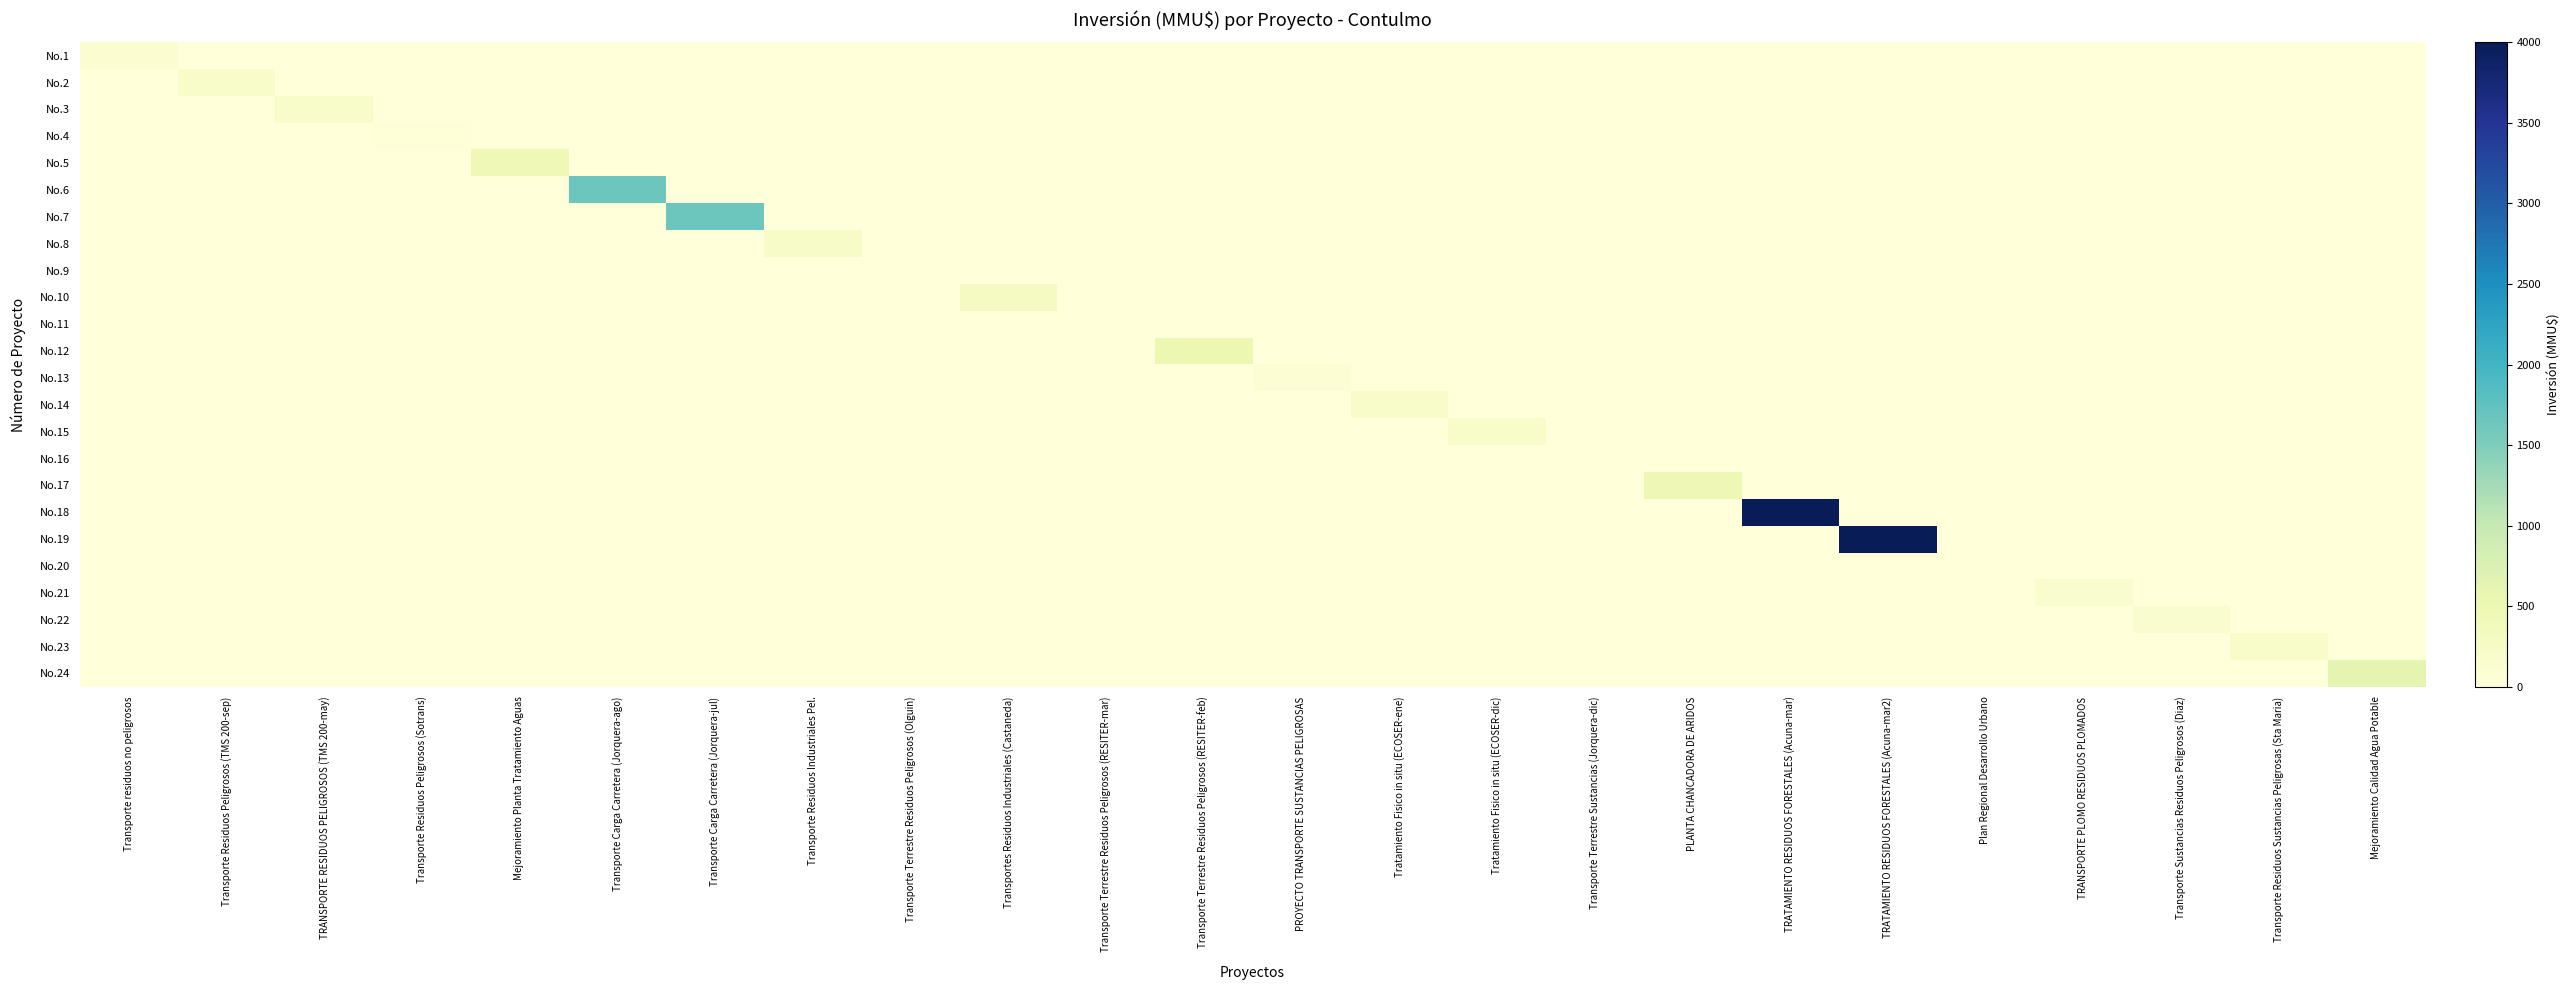

Reading left to right, what are all the values shown in this chart?

No.1: Transporte residuos no peligrosos=100	Transporte Residuos Peligrosos (TMS 200-sep)=0	TRANSPORTE RESIDUOS PELIGROSOS (TMS 200-may)=0	Transporte Residuos Peligrosos (Sotrans)=0	Mejoramiento Planta Tratamiento Aguas=0	Transporte Carga Carretera (Jorquera-ago)=0	Transporte Carga Carretera (Jorquera-jul)=0	Transporte Residuos Industriales Pel.=0	Transporte Terrestre Residuos Peligrosos (Olguin)=0	Transportes Residuos Industriales (Castaneda)=0	Transporte Terrestre Residuos Peligrosos (RESITER-mar)=0	Transporte Terrestre Residuos Peligrosos (RESITER-feb)=0	PROYECTO TRANSPORTE SUSTANCIAS PELIGROSAS=0	Tratamiento Fisico in situ (ECOSER-ene)=0	Tratamiento Fisico in situ (ECOSER-dic)=0	Transporte Terrestre Sustancias (Jorquera-dic)=0	PLANTA CHANCADORA DE ARIDOS=0	TRATAMIENTO RESIDUOS FORESTALES (Acuna-mar)=0	TRATAMIENTO RESIDUOS FORESTALES (Acuna-mar2)=0	Plan Regional Desarrollo Urbano=0	TRANSPORTE PLOMO RESIDUOS PLOMADOS=0	Transporte Sustancias Residuos Peligrosos (Diaz)=0	Transporte Residuos Sustancias Peligrosas (Sta Maria)=0	Mejoramiento Calidad Agua Potable=0
No.2: Transporte residuos no peligrosos=0	Transporte Residuos Peligrosos (TMS 200-sep)=200	TRANSPORTE RESIDUOS PELIGROSOS (TMS 200-may)=0	Transporte Residuos Peligrosos (Sotrans)=0	Mejoramiento Planta Tratamiento Aguas=0	Transporte Carga Carretera (Jorquera-ago)=0	Transporte Carga Carretera (Jorquera-jul)=0	Transporte Residuos Industriales Pel.=0	Transporte Terrestre Residuos Peligrosos (Olguin)=0	Transportes Residuos Industriales (Castaneda)=0	Transporte Terrestre Residuos Peligrosos (RESITER-mar)=0	Transporte Terrestre Residuos Peligrosos (RESITER-feb)=0	PROYECTO TRANSPORTE SUSTANCIAS PELIGROSAS=0	Tratamiento Fisico in situ (ECOSER-ene)=0	Tratamiento Fisico in situ (ECOSER-dic)=0	Transporte Terrestre Sustancias (Jorquera-dic)=0	PLANTA CHANCADORA DE ARIDOS=0	TRATAMIENTO RESIDUOS FORESTALES (Acuna-mar)=0	TRATAMIENTO RESIDUOS FORESTALES (Acuna-mar2)=0	Plan Regional Desarrollo Urbano=0	TRANSPORTE PLOMO RESIDUOS PLOMADOS=0	Transporte Sustancias Residuos Peligrosos (Diaz)=0	Transporte Residuos Sustancias Peligrosas (Sta Maria)=0	Mejoramiento Calidad Agua Potable=0
No.3: Transporte residuos no peligrosos=0	Transporte Residuos Peligrosos (TMS 200-sep)=0	TRANSPORTE RESIDUOS PELIGROSOS (TMS 200-may)=200	Transporte Residuos Peligrosos (Sotrans)=0	Mejoramiento Planta Tratamiento Aguas=0	Transporte Carga Carretera (Jorquera-ago)=0	Transporte Carga Carretera (Jorquera-jul)=0	Transporte Residuos Industriales Pel.=0	Transporte Terrestre Residuos Peligrosos (Olguin)=0	Transportes Residuos Industriales (Castaneda)=0	Transporte Terrestre Residuos Peligrosos (RESITER-mar)=0	Transporte Terrestre Residuos Peligrosos (RESITER-feb)=0	PROYECTO TRANSPORTE SUSTANCIAS PELIGROSAS=0	Tratamiento Fisico in situ (ECOSER-ene)=0	Tratamiento Fisico in situ (ECOSER-dic)=0	Transporte Terrestre Sustancias (Jorquera-dic)=0	PLANTA CHANCADORA DE ARIDOS=0	TRATAMIENTO RESIDUOS FORESTALES (Acuna-mar)=0	TRATAMIENTO RESIDUOS FORESTALES (Acuna-mar2)=0	Plan Regional Desarrollo Urbano=0	TRANSPORTE PLOMO RESIDUOS PLOMADOS=0	Transporte Sustancias Residuos Peligrosos (Diaz)=0	Transporte Residuos Sustancias Peligrosas (Sta Maria)=0	Mejoramiento Calidad Agua Potable=0
No.4: Transporte residuos no peligrosos=0	Transporte Residuos Peligrosos (TMS 200-sep)=0	TRANSPORTE RESIDUOS PELIGROSOS (TMS 200-may)=0	Transporte Residuos Peligrosos (Sotrans)=22	Mejoramiento Planta Tratamiento Aguas=0	Transporte Carga Carretera (Jorquera-ago)=0	Transporte Carga Carretera (Jorquera-jul)=0	Transporte Residuos Industriales Pel.=0	Transporte Terrestre Residuos Peligrosos (Olguin)=0	Transportes Residuos Industriales (Castaneda)=0	Transporte Terrestre Residuos Peligrosos (RESITER-mar)=0	Transporte Terrestre Residuos Peligrosos (RESITER-feb)=0	PROYECTO TRANSPORTE SUSTANCIAS PELIGROSAS=0	Tratamiento Fisico in situ (ECOSER-ene)=0	Tratamiento Fisico in situ (ECOSER-dic)=0	Transporte Terrestre Sustancias (Jorquera-dic)=0	PLANTA CHANCADORA DE ARIDOS=0	TRATAMIENTO RESIDUOS FORESTALES (Acuna-mar)=0	TRATAMIENTO RESIDUOS FORESTALES (Acuna-mar2)=0	Plan Regional Desarrollo Urbano=0	TRANSPORTE PLOMO RESIDUOS PLOMADOS=0	Transporte Sustancias Residuos Peligrosos (Diaz)=0	Transporte Residuos Sustancias Peligrosas (Sta Maria)=0	Mejoramiento Calidad Agua Potable=0
No.5: Transporte residuos no peligrosos=0	Transporte Residuos Peligrosos (TMS 200-sep)=0	TRANSPORTE RESIDUOS PELIGROSOS (TMS 200-may)=0	Transporte Residuos Peligrosos (Sotrans)=0	Mejoramiento Planta Tratamiento Aguas=444	Transporte Carga Carretera (Jorquera-ago)=0	Transporte Carga Carretera (Jorquera-jul)=0	Transporte Residuos Industriales Pel.=0	Transporte Terrestre Residuos Peligrosos (Olguin)=0	Transportes Residuos Industriales (Castaneda)=0	Transporte Terrestre Residuos Peligrosos (RESITER-mar)=0	Transporte Terrestre Residuos Peligrosos (RESITER-feb)=0	PROYECTO TRANSPORTE SUSTANCIAS PELIGROSAS=0	Tratamiento Fisico in situ (ECOSER-ene)=0	Tratamiento Fisico in situ (ECOSER-dic)=0	Transporte Terrestre Sustancias (Jorquera-dic)=0	PLANTA CHANCADORA DE ARIDOS=0	TRATAMIENTO RESIDUOS FORESTALES (Acuna-mar)=0	TRATAMIENTO RESIDUOS FORESTALES (Acuna-mar2)=0	Plan Regional Desarrollo Urbano=0	TRANSPORTE PLOMO RESIDUOS PLOMADOS=0	Transporte Sustancias Residuos Peligrosos (Diaz)=0	Transporte Residuos Sustancias Peligrosas (Sta Maria)=0	Mejoramiento Calidad Agua Potable=0
No.6: Transporte residuos no peligrosos=0	Transporte Residuos Peligrosos (TMS 200-sep)=0	TRANSPORTE RESIDUOS PELIGROSOS (TMS 200-may)=0	Transporte Residuos Peligrosos (Sotrans)=0	Mejoramiento Planta Tratamiento Aguas=0	Transporte Carga Carretera (Jorquera-ago)=1650	Transporte Carga Carretera (Jorquera-jul)=0	Transporte Residuos Industriales Pel.=0	Transporte Terrestre Residuos Peligrosos (Olguin)=0	Transportes Residuos Industriales (Castaneda)=0	Transporte Terrestre Residuos Peligrosos (RESITER-mar)=0	Transporte Terrestre Residuos Peligrosos (RESITER-feb)=0	PROYECTO TRANSPORTE SUSTANCIAS PELIGROSAS=0	Tratamiento Fisico in situ (ECOSER-ene)=0	Tratamiento Fisico in situ (ECOSER-dic)=0	Transporte Terrestre Sustancias (Jorquera-dic)=0	PLANTA CHANCADORA DE ARIDOS=0	TRATAMIENTO RESIDUOS FORESTALES (Acuna-mar)=0	TRATAMIENTO RESIDUOS FORESTALES (Acuna-mar2)=0	Plan Regional Desarrollo Urbano=0	TRANSPORTE PLOMO RESIDUOS PLOMADOS=0	Transporte Sustancias Residuos Peligrosos (Diaz)=0	Transporte Residuos Sustancias Peligrosas (Sta Maria)=0	Mejoramiento Calidad Agua Potable=0
No.7: Transporte residuos no peligrosos=0	Transporte Residuos Peligrosos (TMS 200-sep)=0	TRANSPORTE RESIDUOS PELIGROSOS (TMS 200-may)=0	Transporte Residuos Peligrosos (Sotrans)=0	Mejoramiento Planta Tratamiento Aguas=0	Transporte Carga Carretera (Jorquera-ago)=0	Transporte Carga Carretera (Jorquera-jul)=1650	Transporte Residuos Industriales Pel.=0	Transporte Terrestre Residuos Peligrosos (Olguin)=0	Transportes Residuos Industriales (Castaneda)=0	Transporte Terrestre Residuos Peligrosos (RESITER-mar)=0	Transporte Terrestre Residuos Peligrosos (RESITER-feb)=0	PROYECTO TRANSPORTE SUSTANCIAS PELIGROSAS=0	Tratamiento Fisico in situ (ECOSER-ene)=0	Tratamiento Fisico in situ (ECOSER-dic)=0	Transporte Terrestre Sustancias (Jorquera-dic)=0	PLANTA CHANCADORA DE ARIDOS=0	TRATAMIENTO RESIDUOS FORESTALES (Acuna-mar)=0	TRATAMIENTO RESIDUOS FORESTALES (Acuna-mar2)=0	Plan Regional Desarrollo Urbano=0	TRANSPORTE PLOMO RESIDUOS PLOMADOS=0	Transporte Sustancias Residuos Peligrosos (Diaz)=0	Transporte Residuos Sustancias Peligrosas (Sta Maria)=0	Mejoramiento Calidad Agua Potable=0
No.8: Transporte residuos no peligrosos=0	Transporte Residuos Peligrosos (TMS 200-sep)=0	TRANSPORTE RESIDUOS PELIGROSOS (TMS 200-may)=0	Transporte Residuos Peligrosos (Sotrans)=0	Mejoramiento Planta Tratamiento Aguas=0	Transporte Carga Carretera (Jorquera-ago)=0	Transporte Carga Carretera (Jorquera-jul)=0	Transporte Residuos Industriales Pel.=234	Transporte Terrestre Residuos Peligrosos (Olguin)=0	Transportes Residuos Industriales (Castaneda)=0	Transporte Terrestre Residuos Peligrosos (RESITER-mar)=0	Transporte Terrestre Residuos Peligrosos (RESITER-feb)=0	PROYECTO TRANSPORTE SUSTANCIAS PELIGROSAS=0	Tratamiento Fisico in situ (ECOSER-ene)=0	Tratamiento Fisico in situ (ECOSER-dic)=0	Transporte Terrestre Sustancias (Jorquera-dic)=0	PLANTA CHANCADORA DE ARIDOS=0	TRATAMIENTO RESIDUOS FORESTALES (Acuna-mar)=0	TRATAMIENTO RESIDUOS FORESTALES (Acuna-mar2)=0	Plan Regional Desarrollo Urbano=0	TRANSPORTE PLOMO RESIDUOS PLOMADOS=0	Transporte Sustancias Residuos Peligrosos (Diaz)=0	Transporte Residuos Sustancias Peligrosas (Sta Maria)=0	Mejoramiento Calidad Agua Potable=0
No.9: Transporte residuos no peligrosos=0	Transporte Residuos Peligrosos (TMS 200-sep)=0	TRANSPORTE RESIDUOS PELIGROSOS (TMS 200-may)=0	Transporte Residuos Peligrosos (Sotrans)=0	Mejoramiento Planta Tratamiento Aguas=0	Transporte Carga Carretera (Jorquera-ago)=0	Transporte Carga Carretera (Jorquera-jul)=0	Transporte Residuos Industriales Pel.=0	Transporte Terrestre Residuos Peligrosos (Olguin)=10	Transportes Residuos Industriales (Castaneda)=0	Transporte Terrestre Residuos Peligrosos (RESITER-mar)=0	Transporte Terrestre Residuos Peligrosos (RESITER-feb)=0	PROYECTO TRANSPORTE SUSTANCIAS PELIGROSAS=0	Tratamiento Fisico in situ (ECOSER-ene)=0	Tratamiento Fisico in situ (ECOSER-dic)=0	Transporte Terrestre Sustancias (Jorquera-dic)=0	PLANTA CHANCADORA DE ARIDOS=0	TRATAMIENTO RESIDUOS FORESTALES (Acuna-mar)=0	TRATAMIENTO RESIDUOS FORESTALES (Acuna-mar2)=0	Plan Regional Desarrollo Urbano=0	TRANSPORTE PLOMO RESIDUOS PLOMADOS=0	Transporte Sustancias Residuos Peligrosos (Diaz)=0	Transporte Residuos Sustancias Peligrosas (Sta Maria)=0	Mejoramiento Calidad Agua Potable=0
No.10: Transporte residuos no peligrosos=0	Transporte Residuos Peligrosos (TMS 200-sep)=0	TRANSPORTE RESIDUOS PELIGROSOS (TMS 200-may)=0	Transporte Residuos Peligrosos (Sotrans)=0	Mejoramiento Planta Tratamiento Aguas=0	Transporte Carga Carretera (Jorquera-ago)=0	Transporte Carga Carretera (Jorquera-jul)=0	Transporte Residuos Industriales Pel.=0	Transporte Terrestre Residuos Peligrosos (Olguin)=0	Transportes Residuos Industriales (Castaneda)=300	Transporte Terrestre Residuos Peligrosos (RESITER-mar)=0	Transporte Terrestre Residuos Peligrosos (RESITER-feb)=0	PROYECTO TRANSPORTE SUSTANCIAS PELIGROSAS=0	Tratamiento Fisico in situ (ECOSER-ene)=0	Tratamiento Fisico in situ (ECOSER-dic)=0	Transporte Terrestre Sustancias (Jorquera-dic)=0	PLANTA CHANCADORA DE ARIDOS=0	TRATAMIENTO RESIDUOS FORESTALES (Acuna-mar)=0	TRATAMIENTO RESIDUOS FORESTALES (Acuna-mar2)=0	Plan Regional Desarrollo Urbano=0	TRANSPORTE PLOMO RESIDUOS PLOMADOS=0	Transporte Sustancias Residuos Peligrosos (Diaz)=0	Transporte Residuos Sustancias Peligrosas (Sta Maria)=0	Mejoramiento Calidad Agua Potable=0
No.11: Transporte residuos no peligrosos=0	Transporte Residuos Peligrosos (TMS 200-sep)=0	TRANSPORTE RESIDUOS PELIGROSOS (TMS 200-may)=0	Transporte Residuos Peligrosos (Sotrans)=0	Mejoramiento Planta Tratamiento Aguas=0	Transporte Carga Carretera (Jorquera-ago)=0	Transporte Carga Carretera (Jorquera-jul)=0	Transporte Residuos Industriales Pel.=0	Transporte Terrestre Residuos Peligrosos (Olguin)=0	Transportes Residuos Industriales (Castaneda)=0	Transporte Terrestre Residuos Peligrosos (RESITER-mar)=1	Transporte Terrestre Residuos Peligrosos (RESITER-feb)=0	PROYECTO TRANSPORTE SUSTANCIAS PELIGROSAS=0	Tratamiento Fisico in situ (ECOSER-ene)=0	Tratamiento Fisico in situ (ECOSER-dic)=0	Transporte Terrestre Sustancias (Jorquera-dic)=0	PLANTA CHANCADORA DE ARIDOS=0	TRATAMIENTO RESIDUOS FORESTALES (Acuna-mar)=0	TRATAMIENTO RESIDUOS FORESTALES (Acuna-mar2)=0	Plan Regional Desarrollo Urbano=0	TRANSPORTE PLOMO RESIDUOS PLOMADOS=0	Transporte Sustancias Residuos Peligrosos (Diaz)=0	Transporte Residuos Sustancias Peligrosas (Sta Maria)=0	Mejoramiento Calidad Agua Potable=0
No.12: Transporte residuos no peligrosos=0	Transporte Residuos Peligrosos (TMS 200-sep)=0	TRANSPORTE RESIDUOS PELIGROSOS (TMS 200-may)=0	Transporte Residuos Peligrosos (Sotrans)=0	Mejoramiento Planta Tratamiento Aguas=0	Transporte Carga Carretera (Jorquera-ago)=0	Transporte Carga Carretera (Jorquera-jul)=0	Transporte Residuos Industriales Pel.=0	Transporte Terrestre Residuos Peligrosos (Olguin)=0	Transportes Residuos Industriales (Castaneda)=0	Transporte Terrestre Residuos Peligrosos (RESITER-mar)=0	Transporte Terrestre Residuos Peligrosos (RESITER-feb)=500	PROYECTO TRANSPORTE SUSTANCIAS PELIGROSAS=0	Tratamiento Fisico in situ (ECOSER-ene)=0	Tratamiento Fisico in situ (ECOSER-dic)=0	Transporte Terrestre Sustancias (Jorquera-dic)=0	PLANTA CHANCADORA DE ARIDOS=0	TRATAMIENTO RESIDUOS FORESTALES (Acuna-mar)=0	TRATAMIENTO RESIDUOS FORESTALES (Acuna-mar2)=0	Plan Regional Desarrollo Urbano=0	TRANSPORTE PLOMO RESIDUOS PLOMADOS=0	Transporte Sustancias Residuos Peligrosos (Diaz)=0	Transporte Residuos Sustancias Peligrosas (Sta Maria)=0	Mejoramiento Calidad Agua Potable=0
No.13: Transporte residuos no peligrosos=0	Transporte Residuos Peligrosos (TMS 200-sep)=0	TRANSPORTE RESIDUOS PELIGROSOS (TMS 200-may)=0	Transporte Residuos Peligrosos (Sotrans)=0	Mejoramiento Planta Tratamiento Aguas=0	Transporte Carga Carretera (Jorquera-ago)=0	Transporte Carga Carretera (Jorquera-jul)=0	Transporte Residuos Industriales Pel.=0	Transporte Terrestre Residuos Peligrosos (Olguin)=0	Transportes Residuos Industriales (Castaneda)=0	Transporte Terrestre Residuos Peligrosos (RESITER-mar)=0	Transporte Terrestre Residuos Peligrosos (RESITER-feb)=0	PROYECTO TRANSPORTE SUSTANCIAS PELIGROSAS=80	Tratamiento Fisico in situ (ECOSER-ene)=0	Tratamiento Fisico in situ (ECOSER-dic)=0	Transporte Terrestre Sustancias (Jorquera-dic)=0	PLANTA CHANCADORA DE ARIDOS=0	TRATAMIENTO RESIDUOS FORESTALES (Acuna-mar)=0	TRATAMIENTO RESIDUOS FORESTALES (Acuna-mar2)=0	Plan Regional Desarrollo Urbano=0	TRANSPORTE PLOMO RESIDUOS PLOMADOS=0	Transporte Sustancias Residuos Peligrosos (Diaz)=0	Transporte Residuos Sustancias Peligrosas (Sta Maria)=0	Mejoramiento Calidad Agua Potable=0
No.14: Transporte residuos no peligrosos=0	Transporte Residuos Peligrosos (TMS 200-sep)=0	TRANSPORTE RESIDUOS PELIGROSOS (TMS 200-may)=0	Transporte Residuos Peligrosos (Sotrans)=0	Mejoramiento Planta Tratamiento Aguas=0	Transporte Carga Carretera (Jorquera-ago)=0	Transporte Carga Carretera (Jorquera-jul)=0	Transporte Residuos Industriales Pel.=0	Transporte Terrestre Residuos Peligrosos (Olguin)=0	Transportes Residuos Industriales (Castaneda)=0	Transporte Terrestre Residuos Peligrosos (RESITER-mar)=0	Transporte Terrestre Residuos Peligrosos (RESITER-feb)=0	PROYECTO TRANSPORTE SUSTANCIAS PELIGROSAS=0	Tratamiento Fisico in situ (ECOSER-ene)=200	Tratamiento Fisico in situ (ECOSER-dic)=0	Transporte Terrestre Sustancias (Jorquera-dic)=0	PLANTA CHANCADORA DE ARIDOS=0	TRATAMIENTO RESIDUOS FORESTALES (Acuna-mar)=0	TRATAMIENTO RESIDUOS FORESTALES (Acuna-mar2)=0	Plan Regional Desarrollo Urbano=0	TRANSPORTE PLOMO RESIDUOS PLOMADOS=0	Transporte Sustancias Residuos Peligrosos (Diaz)=0	Transporte Residuos Sustancias Peligrosas (Sta Maria)=0	Mejoramiento Calidad Agua Potable=0
No.15: Transporte residuos no peligrosos=0	Transporte Residuos Peligrosos (TMS 200-sep)=0	TRANSPORTE RESIDUOS PELIGROSOS (TMS 200-may)=0	Transporte Residuos Peligrosos (Sotrans)=0	Mejoramiento Planta Tratamiento Aguas=0	Transporte Carga Carretera (Jorquera-ago)=0	Transporte Carga Carretera (Jorquera-jul)=0	Transporte Residuos Industriales Pel.=0	Transporte Terrestre Residuos Peligrosos (Olguin)=0	Transportes Residuos Industriales (Castaneda)=0	Transporte Terrestre Residuos Peligrosos (RESITER-mar)=0	Transporte Terrestre Residuos Peligrosos (RESITER-feb)=0	PROYECTO TRANSPORTE SUSTANCIAS PELIGROSAS=0	Tratamiento Fisico in situ (ECOSER-ene)=0	Tratamiento Fisico in situ (ECOSER-dic)=200	Transporte Terrestre Sustancias (Jorquera-dic)=0	PLANTA CHANCADORA DE ARIDOS=0	TRATAMIENTO RESIDUOS FORESTALES (Acuna-mar)=0	TRATAMIENTO RESIDUOS FORESTALES (Acuna-mar2)=0	Plan Regional Desarrollo Urbano=0	TRANSPORTE PLOMO RESIDUOS PLOMADOS=0	Transporte Sustancias Residuos Peligrosos (Diaz)=0	Transporte Residuos Sustancias Peligrosas (Sta Maria)=0	Mejoramiento Calidad Agua Potable=0
No.16: Transporte residuos no peligrosos=0	Transporte Residuos Peligrosos (TMS 200-sep)=0	TRANSPORTE RESIDUOS PELIGROSOS (TMS 200-may)=0	Transporte Residuos Peligrosos (Sotrans)=0	Mejoramiento Planta Tratamiento Aguas=0	Transporte Carga Carretera (Jorquera-ago)=0	Transporte Carga Carretera (Jorquera-jul)=0	Transporte Residuos Industriales Pel.=0	Transporte Terrestre Residuos Peligrosos (Olguin)=0	Transportes Residuos Industriales (Castaneda)=0	Transporte Terrestre Residuos Peligrosos (RESITER-mar)=0	Transporte Terrestre Residuos Peligrosos (RESITER-feb)=0	PROYECTO TRANSPORTE SUSTANCIAS PELIGROSAS=0	Tratamiento Fisico in situ (ECOSER-ene)=0	Tratamiento Fisico in situ (ECOSER-dic)=0	Transporte Terrestre Sustancias (Jorquera-dic)=0	PLANTA CHANCADORA DE ARIDOS=0	TRATAMIENTO RESIDUOS FORESTALES (Acuna-mar)=0	TRATAMIENTO RESIDUOS FORESTALES (Acuna-mar2)=0	Plan Regional Desarrollo Urbano=0	TRANSPORTE PLOMO RESIDUOS PLOMADOS=0	Transporte Sustancias Residuos Peligrosos (Diaz)=0	Transporte Residuos Sustancias Peligrosas (Sta Maria)=0	Mejoramiento Calidad Agua Potable=0
No.17: Transporte residuos no peligrosos=0	Transporte Residuos Peligrosos (TMS 200-sep)=0	TRANSPORTE RESIDUOS PELIGROSOS (TMS 200-may)=0	Transporte Residuos Peligrosos (Sotrans)=0	Mejoramiento Planta Tratamiento Aguas=0	Transporte Carga Carretera (Jorquera-ago)=0	Transporte Carga Carretera (Jorquera-jul)=0	Transporte Residuos Industriales Pel.=0	Transporte Terrestre Residuos Peligrosos (Olguin)=0	Transportes Residuos Industriales (Castaneda)=0	Transporte Terrestre Residuos Peligrosos (RESITER-mar)=0	Transporte Terrestre Residuos Peligrosos (RESITER-feb)=0	PROYECTO TRANSPORTE SUSTANCIAS PELIGROSAS=0	Tratamiento Fisico in situ (ECOSER-ene)=0	Tratamiento Fisico in situ (ECOSER-dic)=0	Transporte Terrestre Sustancias (Jorquera-dic)=0	PLANTA CHANCADORA DE ARIDOS=460	TRATAMIENTO RESIDUOS FORESTALES (Acuna-mar)=0	TRATAMIENTO RESIDUOS FORESTALES (Acuna-mar2)=0	Plan Regional Desarrollo Urbano=0	TRANSPORTE PLOMO RESIDUOS PLOMADOS=0	Transporte Sustancias Residuos Peligrosos (Diaz)=0	Transporte Residuos Sustancias Peligrosas (Sta Maria)=0	Mejoramiento Calidad Agua Potable=0
No.18: Transporte residuos no peligrosos=0	Transporte Residuos Peligrosos (TMS 200-sep)=0	TRANSPORTE RESIDUOS PELIGROSOS (TMS 200-may)=0	Transporte Residuos Peligrosos (Sotrans)=0	Mejoramiento Planta Tratamiento Aguas=0	Transporte Carga Carretera (Jorquera-ago)=0	Transporte Carga Carretera (Jorquera-jul)=0	Transporte Residuos Industriales Pel.=0	Transporte Terrestre Residuos Peligrosos (Olguin)=0	Transportes Residuos Industriales (Castaneda)=0	Transporte Terrestre Residuos Peligrosos (RESITER-mar)=0	Transporte Terrestre Residuos Peligrosos (RESITER-feb)=0	PROYECTO TRANSPORTE SUSTANCIAS PELIGROSAS=0	Tratamiento Fisico in situ (ECOSER-ene)=0	Tratamiento Fisico in situ (ECOSER-dic)=0	Transporte Terrestre Sustancias (Jorquera-dic)=0	PLANTA CHANCADORA DE ARIDOS=0	TRATAMIENTO RESIDUOS FORESTALES (Acuna-mar)=4000	TRATAMIENTO RESIDUOS FORESTALES (Acuna-mar2)=0	Plan Regional Desarrollo Urbano=0	TRANSPORTE PLOMO RESIDUOS PLOMADOS=0	Transporte Sustancias Residuos Peligrosos (Diaz)=0	Transporte Residuos Sustancias Peligrosas (Sta Maria)=0	Mejoramiento Calidad Agua Potable=0
No.19: Transporte residuos no peligrosos=0	Transporte Residuos Peligrosos (TMS 200-sep)=0	TRANSPORTE RESIDUOS PELIGROSOS (TMS 200-may)=0	Transporte Residuos Peligrosos (Sotrans)=0	Mejoramiento Planta Tratamiento Aguas=0	Transporte Carga Carretera (Jorquera-ago)=0	Transporte Carga Carretera (Jorquera-jul)=0	Transporte Residuos Industriales Pel.=0	Transporte Terrestre Residuos Peligrosos (Olguin)=0	Transportes Residuos Industriales (Castaneda)=0	Transporte Terrestre Residuos Peligrosos (RESITER-mar)=0	Transporte Terrestre Residuos Peligrosos (RESITER-feb)=0	PROYECTO TRANSPORTE SUSTANCIAS PELIGROSAS=0	Tratamiento Fisico in situ (ECOSER-ene)=0	Tratamiento Fisico in situ (ECOSER-dic)=0	Transporte Terrestre Sustancias (Jorquera-dic)=0	PLANTA CHANCADORA DE ARIDOS=0	TRATAMIENTO RESIDUOS FORESTALES (Acuna-mar)=0	TRATAMIENTO RESIDUOS FORESTALES (Acuna-mar2)=4000	Plan Regional Desarrollo Urbano=0	TRANSPORTE PLOMO RESIDUOS PLOMADOS=0	Transporte Sustancias Residuos Peligrosos (Diaz)=0	Transporte Residuos Sustancias Peligrosas (Sta Maria)=0	Mejoramiento Calidad Agua Potable=0
No.20: Transporte residuos no peligrosos=0	Transporte Residuos Peligrosos (TMS 200-sep)=0	TRANSPORTE RESIDUOS PELIGROSOS (TMS 200-may)=0	Transporte Residuos Peligrosos (Sotrans)=0	Mejoramiento Planta Tratamiento Aguas=0	Transporte Carga Carretera (Jorquera-ago)=0	Transporte Carga Carretera (Jorquera-jul)=0	Transporte Residuos Industriales Pel.=0	Transporte Terrestre Residuos Peligrosos (Olguin)=0	Transportes Residuos Industriales (Castaneda)=0	Transporte Terrestre Residuos Peligrosos (RESITER-mar)=0	Transporte Terrestre Residuos Peligrosos (RESITER-feb)=0	PROYECTO TRANSPORTE SUSTANCIAS PELIGROSAS=0	Tratamiento Fisico in situ (ECOSER-ene)=0	Tratamiento Fisico in situ (ECOSER-dic)=0	Transporte Terrestre Sustancias (Jorquera-dic)=0	PLANTA CHANCADORA DE ARIDOS=0	TRATAMIENTO RESIDUOS FORESTALES (Acuna-mar)=0	TRATAMIENTO RESIDUOS FORESTALES (Acuna-mar2)=0	Plan Regional Desarrollo Urbano=0	TRANSPORTE PLOMO RESIDUOS PLOMADOS=0	Transporte Sustancias Residuos Peligrosos (Diaz)=0	Transporte Residuos Sustancias Peligrosas (Sta Maria)=0	Mejoramiento Calidad Agua Potable=0
No.21: Transporte residuos no peligrosos=0	Transporte Residuos Peligrosos (TMS 200-sep)=0	TRANSPORTE RESIDUOS PELIGROSOS (TMS 200-may)=0	Transporte Residuos Peligrosos (Sotrans)=0	Mejoramiento Planta Tratamiento Aguas=0	Transporte Carga Carretera (Jorquera-ago)=0	Transporte Carga Carretera (Jorquera-jul)=0	Transporte Residuos Industriales Pel.=0	Transporte Terrestre Residuos Peligrosos (Olguin)=0	Transportes Residuos Industriales (Castaneda)=0	Transporte Terrestre Residuos Peligrosos (RESITER-mar)=0	Transporte Terrestre Residuos Peligrosos (RESITER-feb)=0	PROYECTO TRANSPORTE SUSTANCIAS PELIGROSAS=0	Tratamiento Fisico in situ (ECOSER-ene)=0	Tratamiento Fisico in situ (ECOSER-dic)=0	Transporte Terrestre Sustancias (Jorquera-dic)=0	PLANTA CHANCADORA DE ARIDOS=0	TRATAMIENTO RESIDUOS FORESTALES (Acuna-mar)=0	TRATAMIENTO RESIDUOS FORESTALES (Acuna-mar2)=0	Plan Regional Desarrollo Urbano=0	TRANSPORTE PLOMO RESIDUOS PLOMADOS=160	Transporte Sustancias Residuos Peligrosos (Diaz)=0	Transporte Residuos Sustancias Peligrosas (Sta Maria)=0	Mejoramiento Calidad Agua Potable=0
No.22: Transporte residuos no peligrosos=0	Transporte Residuos Peligrosos (TMS 200-sep)=0	TRANSPORTE RESIDUOS PELIGROSOS (TMS 200-may)=0	Transporte Residuos Peligrosos (Sotrans)=0	Mejoramiento Planta Tratamiento Aguas=0	Transporte Carga Carretera (Jorquera-ago)=0	Transporte Carga Carretera (Jorquera-jul)=0	Transporte Residuos Industriales Pel.=0	Transporte Terrestre Residuos Peligrosos (Olguin)=0	Transportes Residuos Industriales (Castaneda)=0	Transporte Terrestre Residuos Peligrosos (RESITER-mar)=0	Transporte Terrestre Residuos Peligrosos (RESITER-feb)=0	PROYECTO TRANSPORTE SUSTANCIAS PELIGROSAS=0	Tratamiento Fisico in situ (ECOSER-ene)=0	Tratamiento Fisico in situ (ECOSER-dic)=0	Transporte Terrestre Sustancias (Jorquera-dic)=0	PLANTA CHANCADORA DE ARIDOS=0	TRATAMIENTO RESIDUOS FORESTALES (Acuna-mar)=0	TRATAMIENTO RESIDUOS FORESTALES (Acuna-mar2)=0	Plan Regional Desarrollo Urbano=0	TRANSPORTE PLOMO RESIDUOS PLOMADOS=0	Transporte Sustancias Residuos Peligrosos (Diaz)=170	Transporte Residuos Sustancias Peligrosas (Sta Maria)=0	Mejoramiento Calidad Agua Potable=0
No.23: Transporte residuos no peligrosos=0	Transporte Residuos Peligrosos (TMS 200-sep)=0	TRANSPORTE RESIDUOS PELIGROSOS (TMS 200-may)=0	Transporte Residuos Peligrosos (Sotrans)=0	Mejoramiento Planta Tratamiento Aguas=0	Transporte Carga Carretera (Jorquera-ago)=0	Transporte Carga Carretera (Jorquera-jul)=0	Transporte Residuos Industriales Pel.=0	Transporte Terrestre Residuos Peligrosos (Olguin)=0	Transportes Residuos Industriales (Castaneda)=0	Transporte Terrestre Residuos Peligrosos (RESITER-mar)=0	Transporte Terrestre Residuos Peligrosos (RESITER-feb)=0	PROYECTO TRANSPORTE SUSTANCIAS PELIGROSAS=0	Tratamiento Fisico in situ (ECOSER-ene)=0	Tratamiento Fisico in situ (ECOSER-dic)=0	Transporte Terrestre Sustancias (Jorquera-dic)=0	PLANTA CHANCADORA DE ARIDOS=0	TRATAMIENTO RESIDUOS FORESTALES (Acuna-mar)=0	TRATAMIENTO RESIDUOS FORESTALES (Acuna-mar2)=0	Plan Regional Desarrollo Urbano=0	TRANSPORTE PLOMO RESIDUOS PLOMADOS=0	Transporte Sustancias Residuos Peligrosos (Diaz)=0	Transporte Residuos Sustancias Peligrosas (Sta Maria)=200	Mejoramiento Calidad Agua Potable=0
No.24: Transporte residuos no peligrosos=0	Transporte Residuos Peligrosos (TMS 200-sep)=0	TRANSPORTE RESIDUOS PELIGROSOS (TMS 200-may)=0	Transporte Residuos Peligrosos (Sotrans)=0	Mejoramiento Planta Tratamiento Aguas=0	Transporte Carga Carretera (Jorquera-ago)=0	Transporte Carga Carretera (Jorquera-jul)=0	Transporte Residuos Industriales Pel.=0	Transporte Terrestre Residuos Peligrosos (Olguin)=0	Transportes Residuos Industriales (Castaneda)=0	Transporte Terrestre Residuos Peligrosos (RESITER-mar)=0	Transporte Terrestre Residuos Peligrosos (RESITER-feb)=0	PROYECTO TRANSPORTE SUSTANCIAS PELIGROSAS=0	Tratamiento Fisico in situ (ECOSER-ene)=0	Tratamiento Fisico in situ (ECOSER-dic)=0	Transporte Terrestre Sustancias (Jorquera-dic)=0	PLANTA CHANCADORA DE ARIDOS=0	TRATAMIENTO RESIDUOS FORESTALES (Acuna-mar)=0	TRATAMIENTO RESIDUOS FORESTALES (Acuna-mar2)=0	Plan Regional Desarrollo Urbano=0	TRANSPORTE PLOMO RESIDUOS PLOMADOS=0	Transporte Sustancias Residuos Peligrosos (Diaz)=0	Transporte Residuos Sustancias Peligrosas (Sta Maria)=0	Mejoramiento Calidad Agua Potable=600